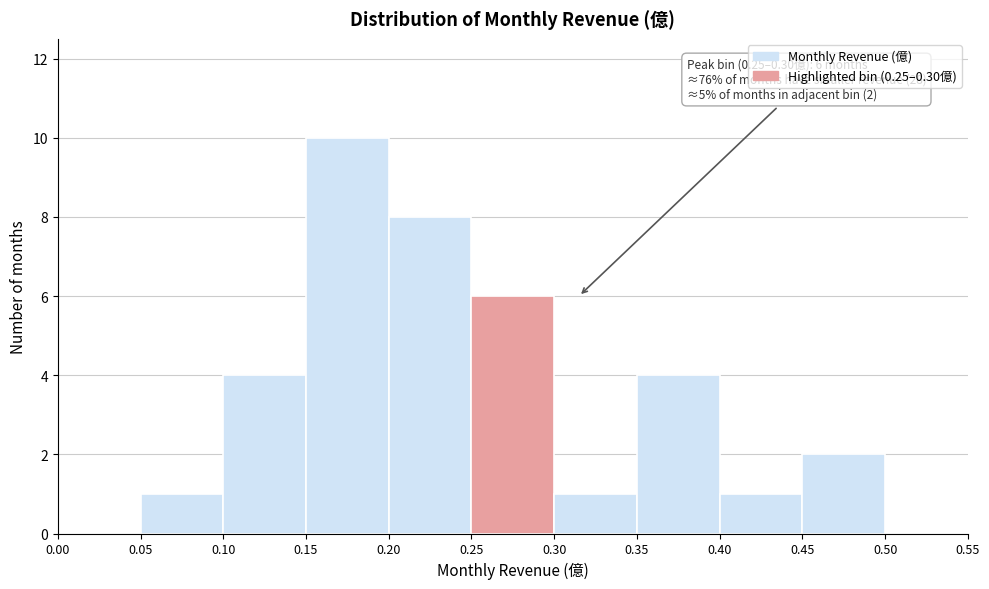

Which range on the x-axis has the tallest bar?

0.15 to 0.20